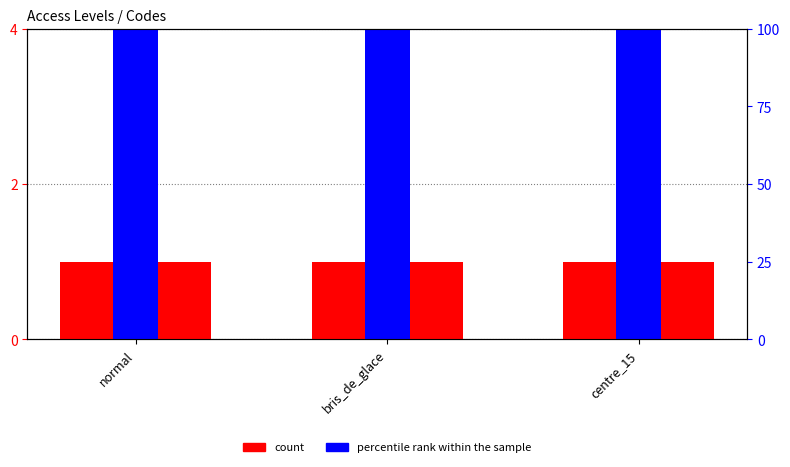

Which series has the widest spread of values?

count